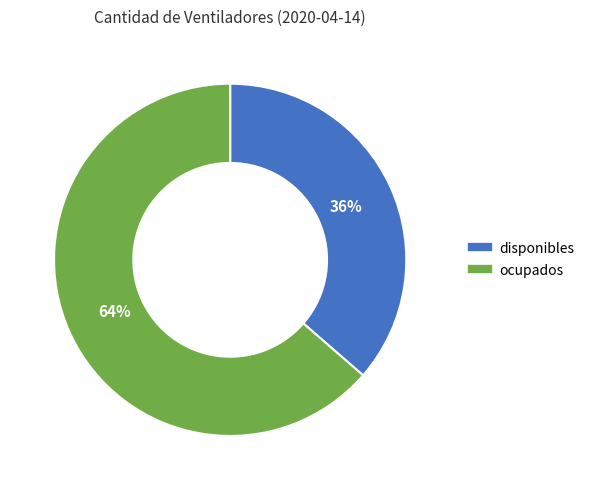

To the nearest percent, what is the average slice percentage?

50%